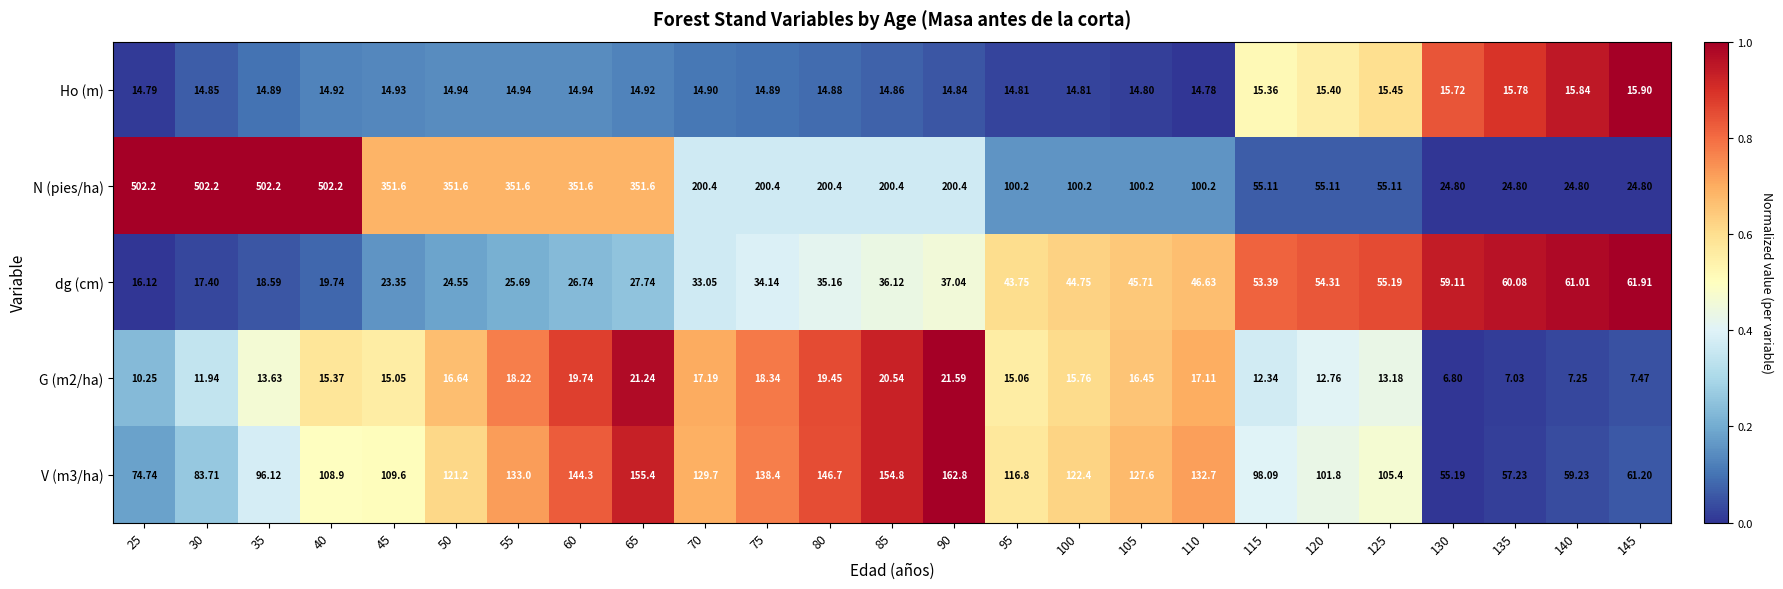

Which series has the largest range (max minus min)?

N (pies/ha)